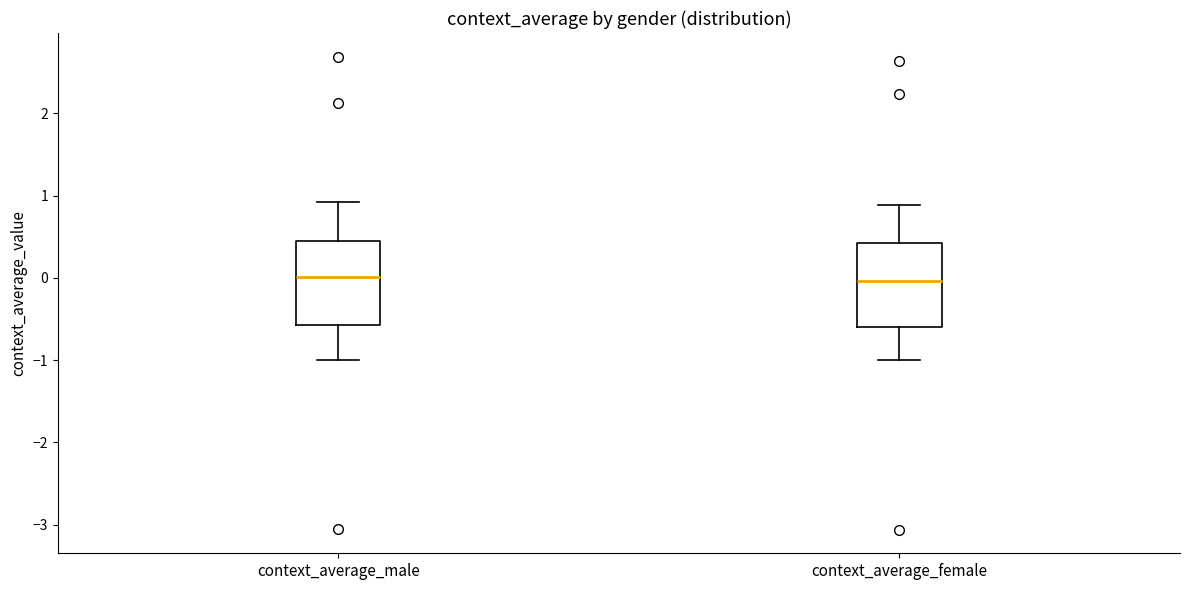

Reading left to right, read every box against the y-axis: the position of its median line, the range the box covers, and the ends of its whiskers. The values are not printed on the chart, so give them approximately, as read against the axis.

context_average_male: median 0.0, box -0.6 to 0.4, whiskers -1.0 to 0.9
context_average_female: median 0.0, box -0.6 to 0.4, whiskers -1.0 to 0.9